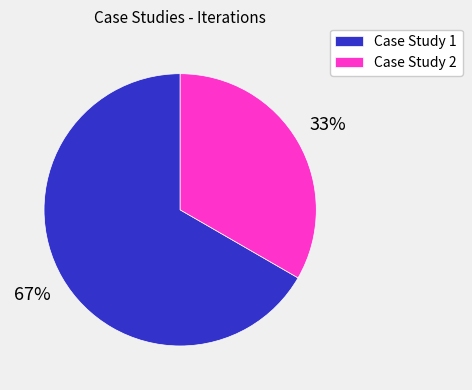

What is the smallest slice in the pie chart?

Case Study 2